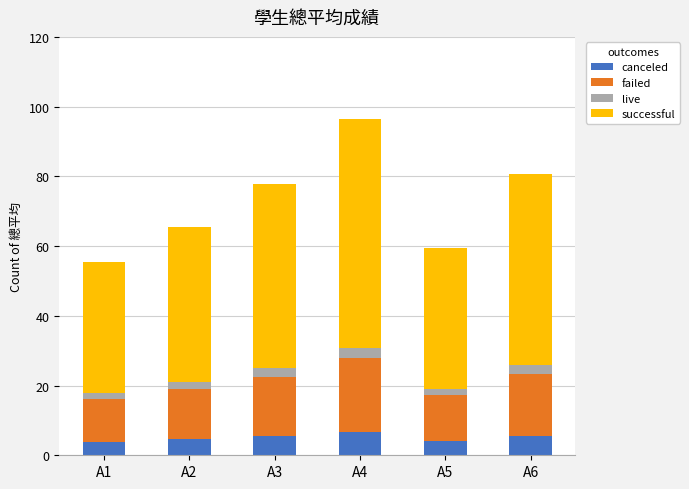

What is the highest value of the canceled series?

6.8